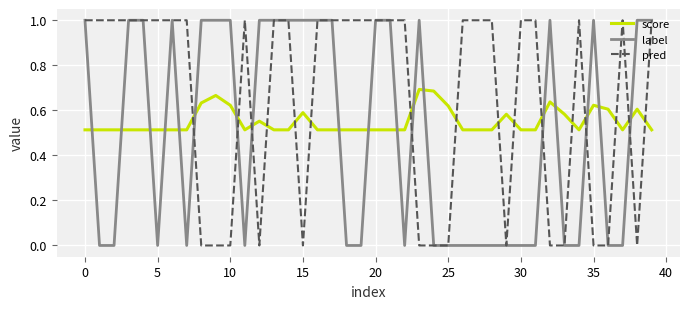

Rank the series by their average value, from highest to lowest.

pred, score, label